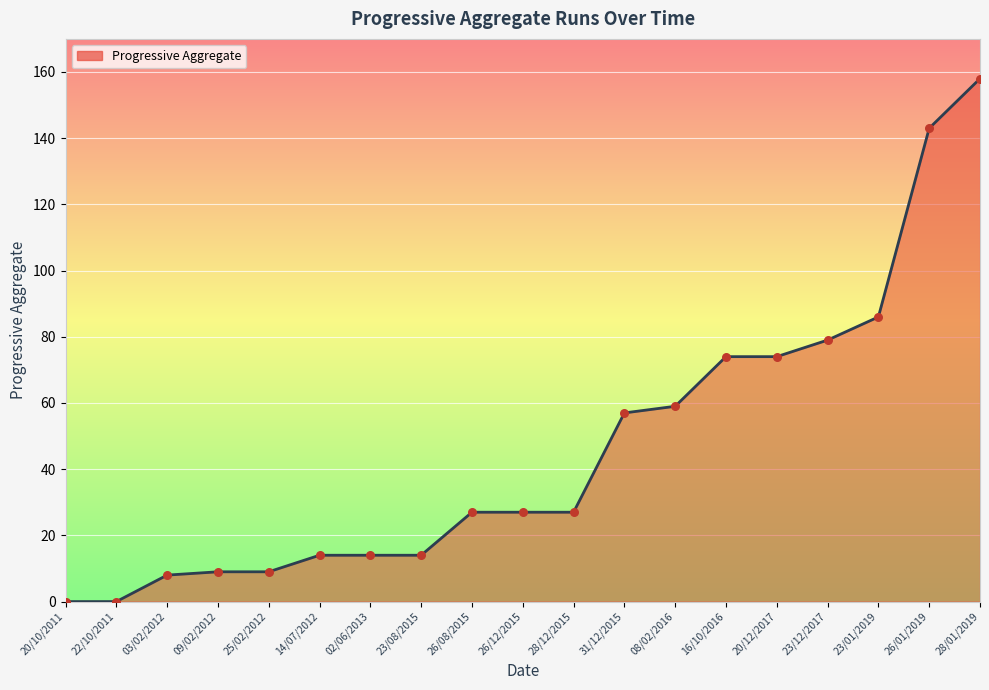

What is the change in value from 25/02/2012 to 26/12/2015?

+18